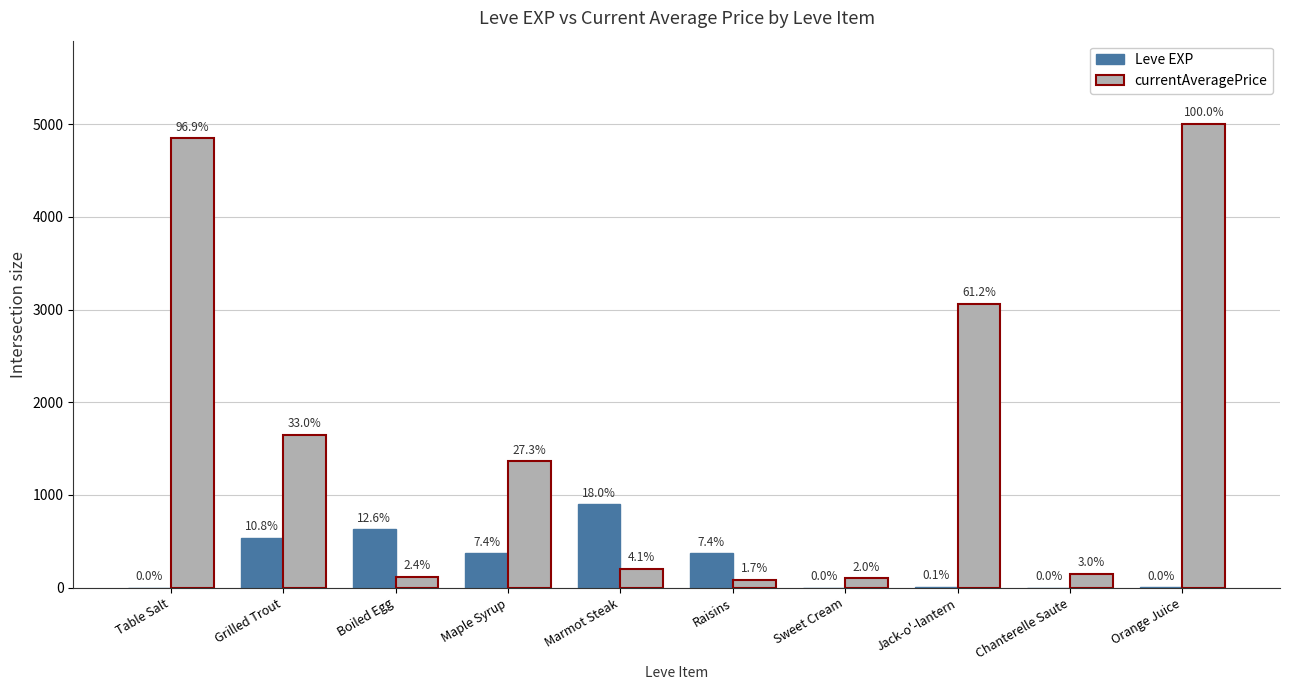

How many groups of bars are there?

10